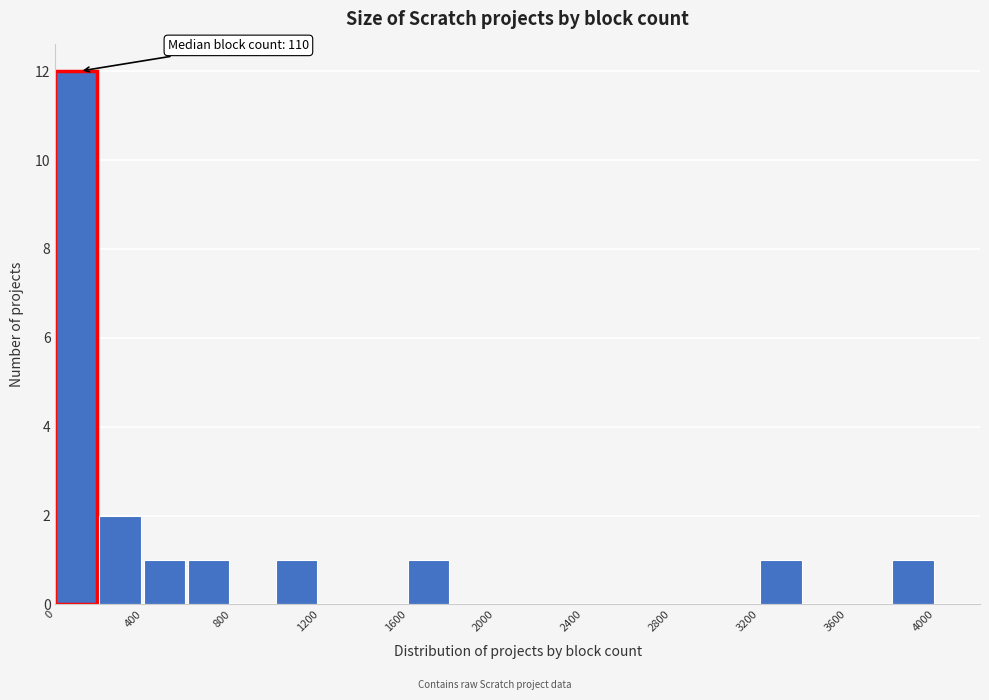

Over which range of the x-axis is the bar tallest?

0 to 200